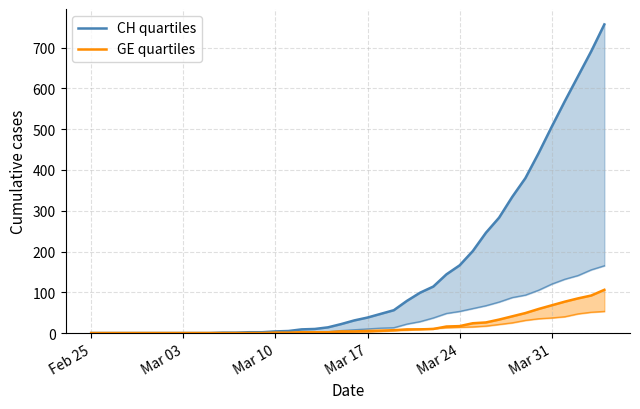

Count the number of data series in this chart.

2